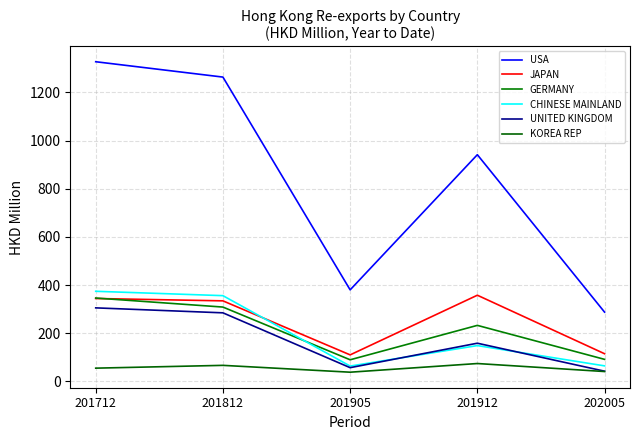

At which category does CHINESE MAINLAND reach its first local peak?

201912